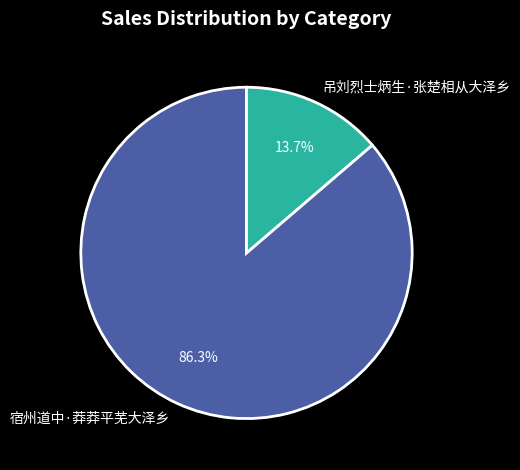

To the nearest percent, what is the difference between the largest and smallest slice percentages?

73%